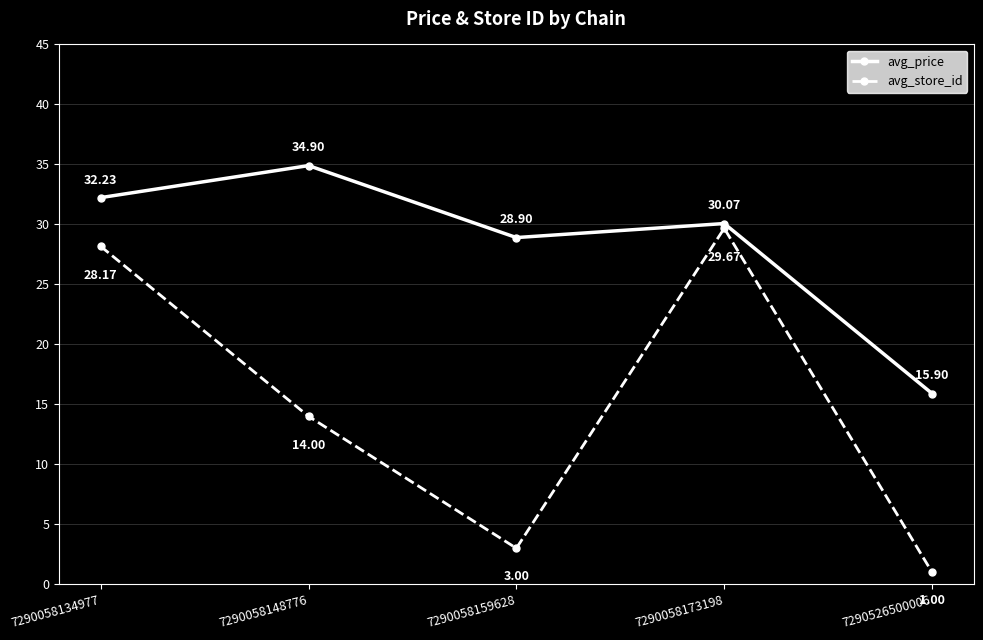

Reading left to right, transcribe all the data shown in this chart.

avg_price: 7290058134977=32.2	7290058148776=34.9	7290058159628=28.9	7290058173198=30.1	7290526500006=15.9
avg_store_id: 7290058134977=28.2	7290058148776=14.0	7290058159628=3.0	7290058173198=29.7	7290526500006=1.0